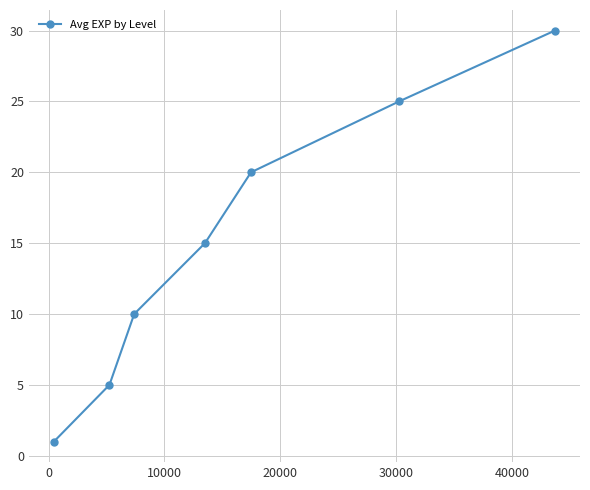

What is the average value?

15